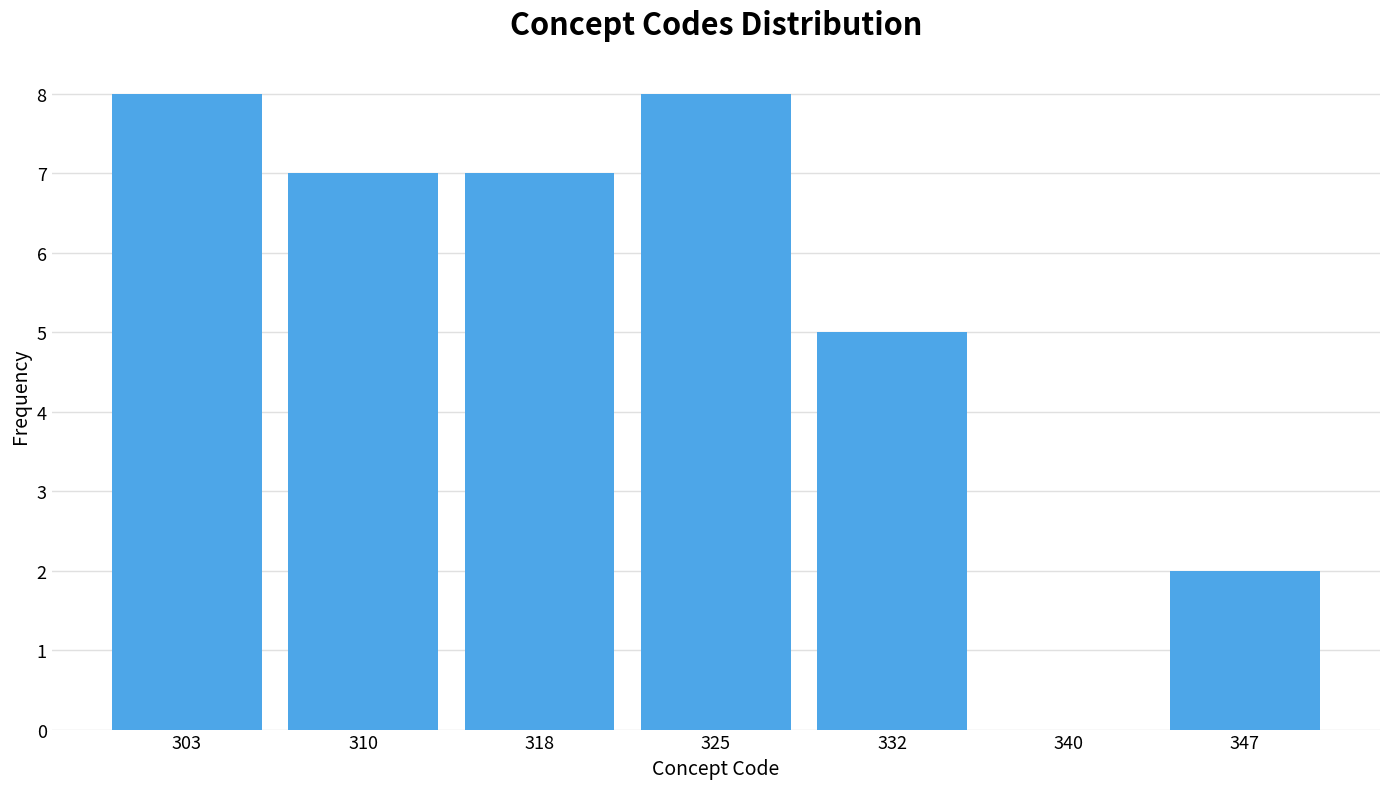

Reading right to left, extract all data points from this chart.

347=2	340=0	332=5	325=8	318=7	310=7	303=8